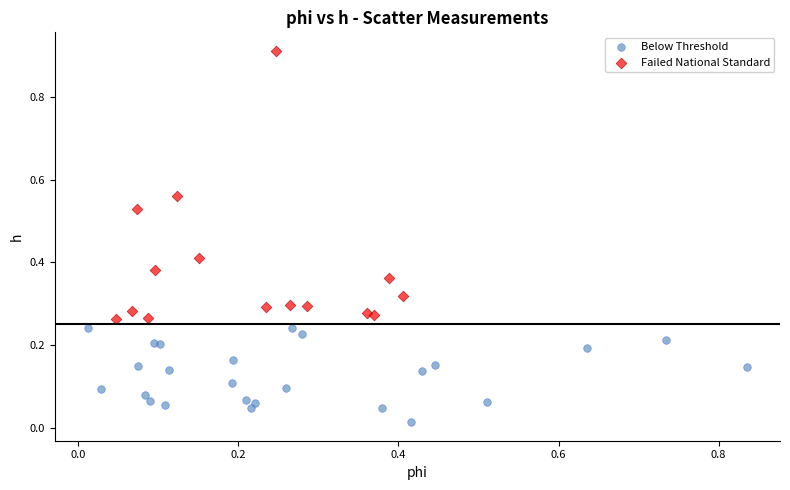

Which series reaches the maximum Y coordinate?

Failed National Standard